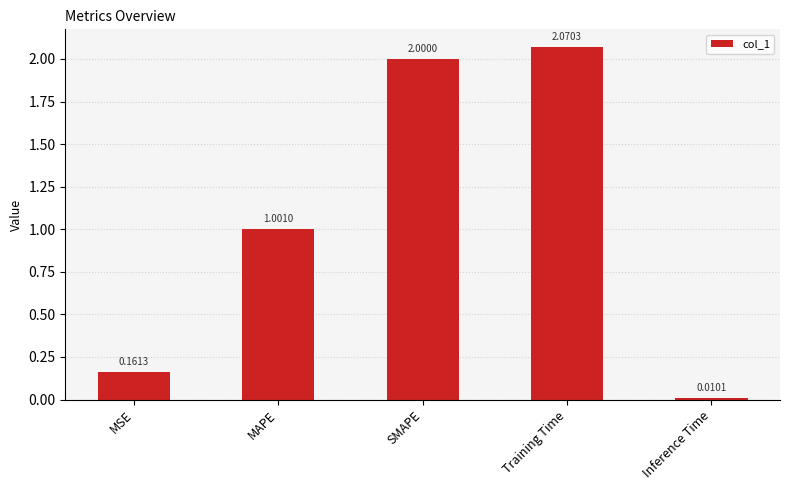

Rank the categories by value from highest to lowest.

Training Time, SMAPE, MAPE, MSE, Inference Time